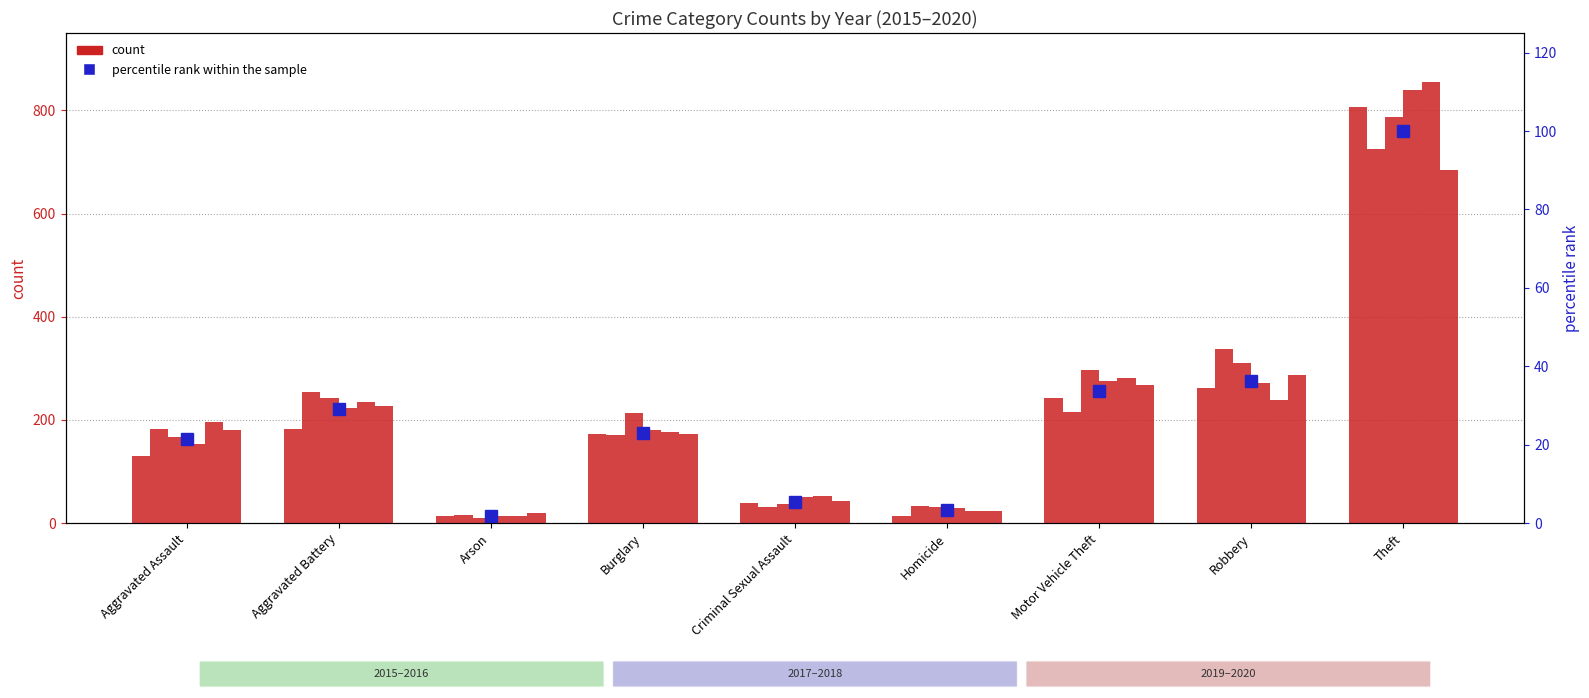

True or false: the data shows 1.4 at Homicide.

False